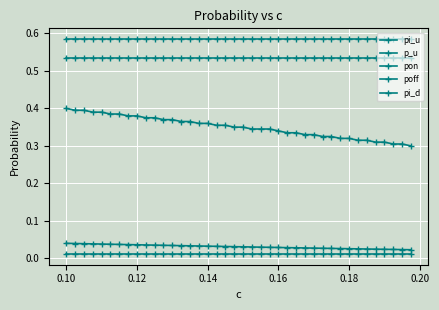

Which series has the widest spread of values?

p_u